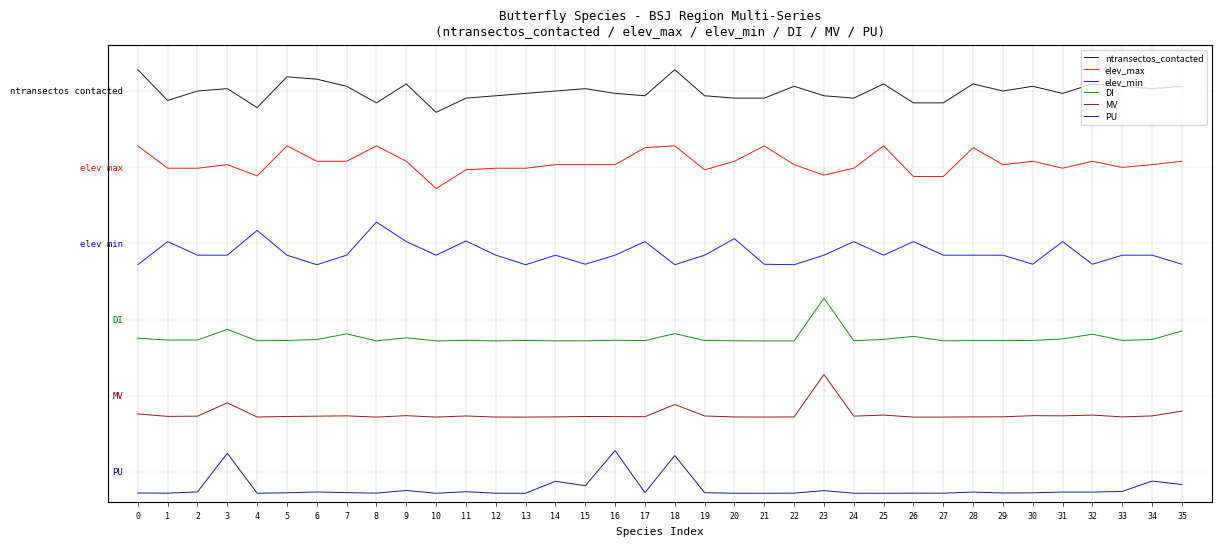

Read the PU value at 25.

-0.7